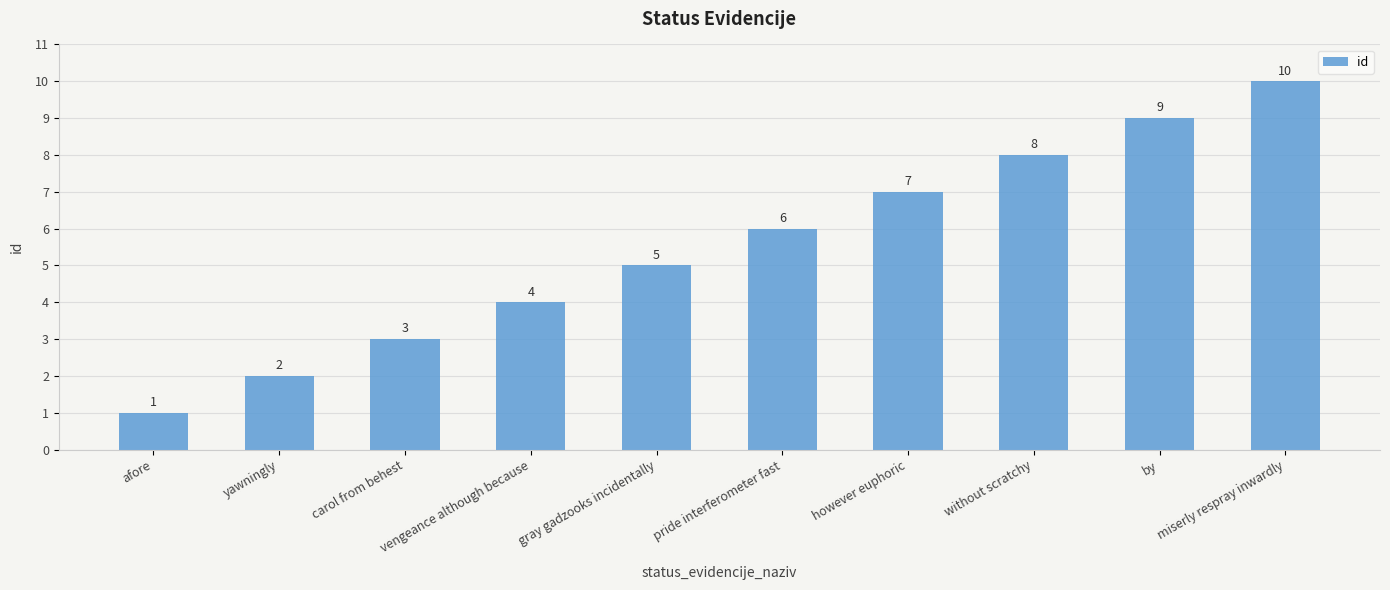

Is it true that the value at carol from behest is 4?

False